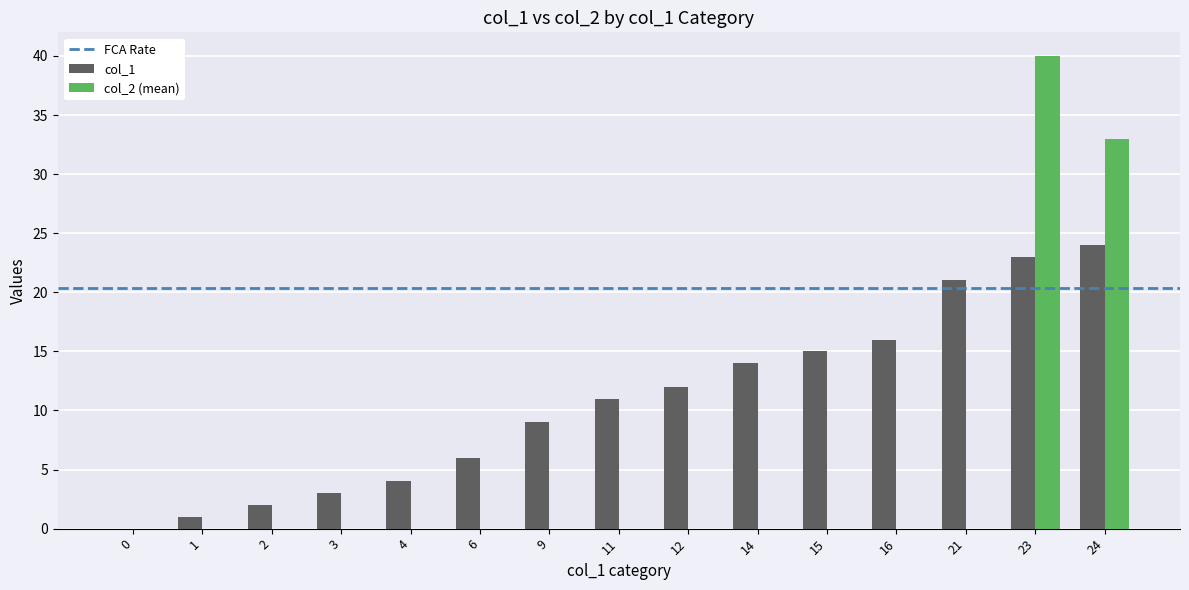

At which category is the sum across all series the highest?

23